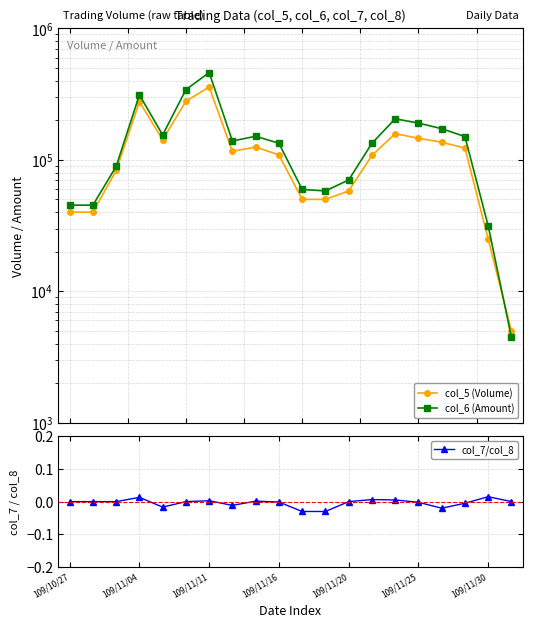

Rank the series at 19 from lowest to highest value.

col_7/col_8, col_6 (Amount), col_5 (Volume)